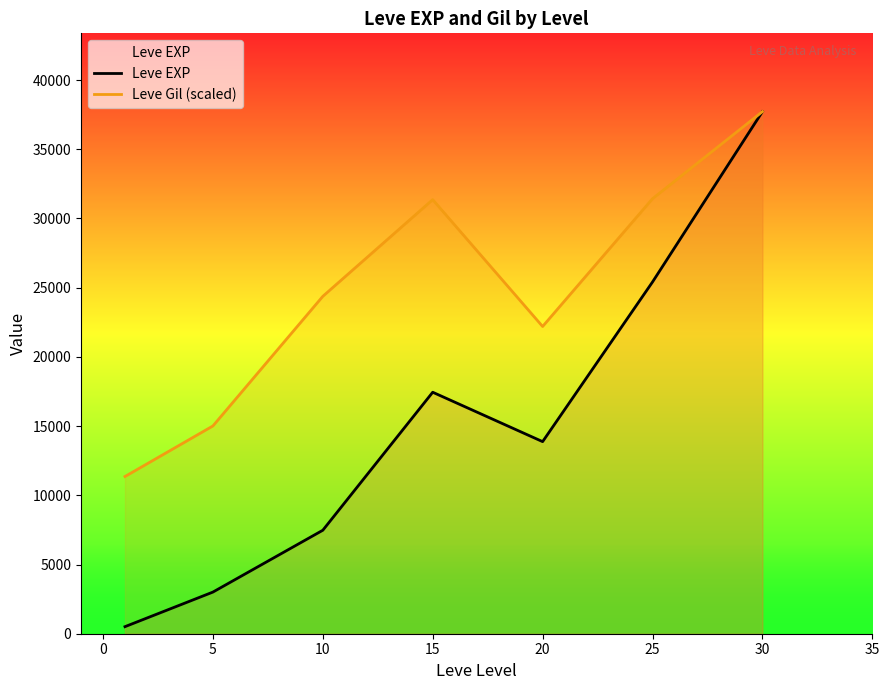

True or false: Leve Gil (scaled) has more than 1 points higher than both neighbors.

False